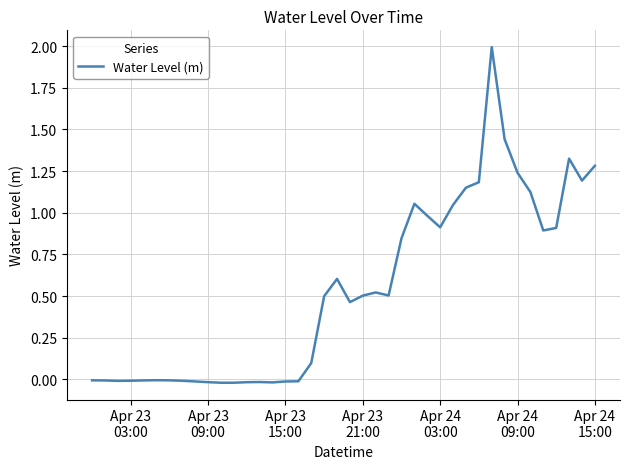

What is the difference between the maximum and minimum values?

2.0